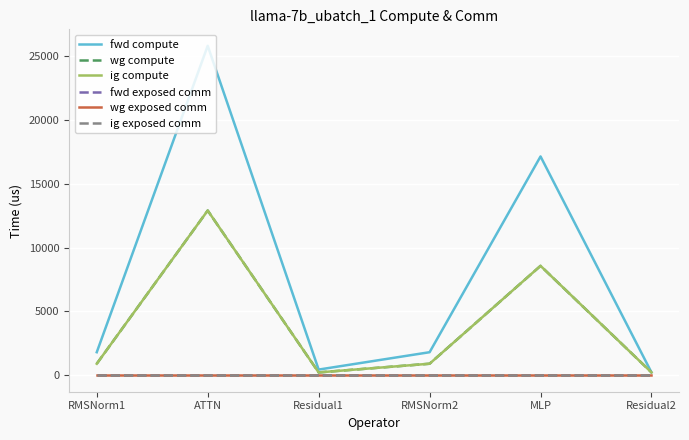

Which series has the largest range (max minus min)?

fwd compute